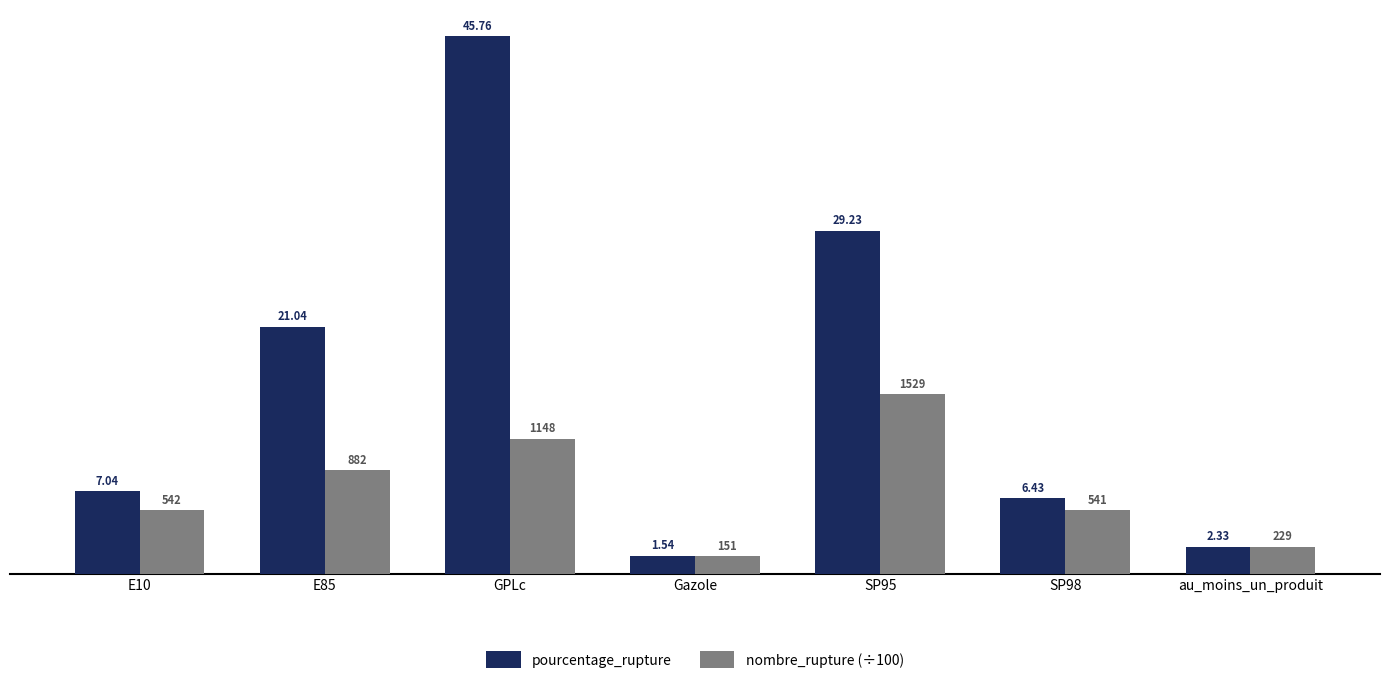

Rank the categories by pourcentage_rupture value from lowest to highest.

Gazole, au_moins_un_produit, SP98, E10, E85, SP95, GPLc